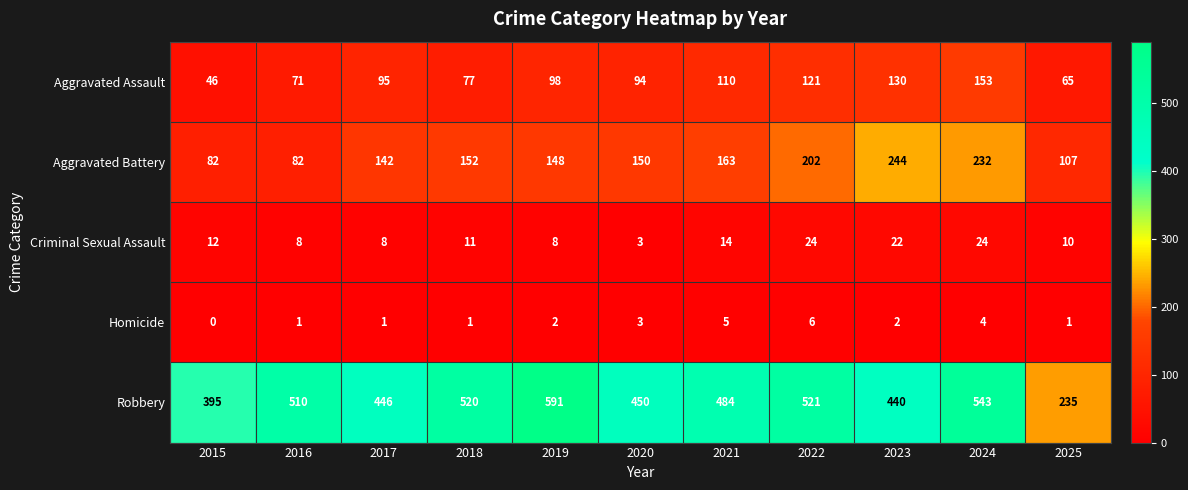

Which series has the largest range (max minus min)?

Robbery